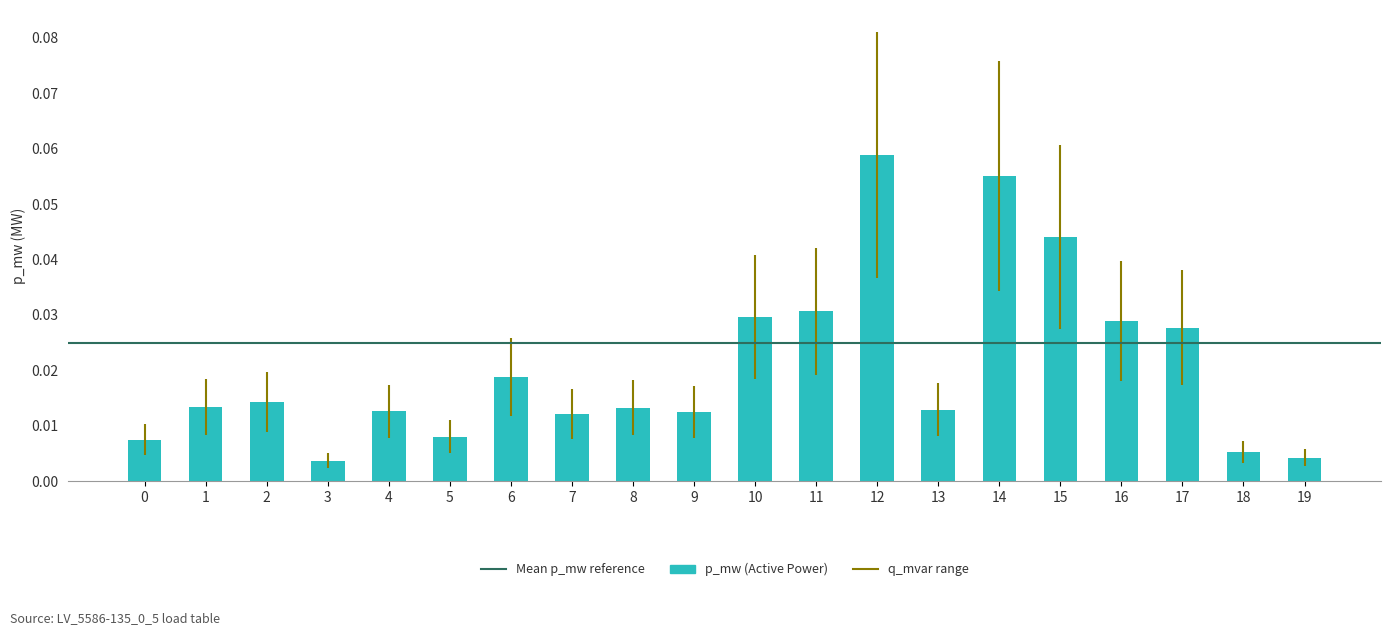

The chart shows a value of 0.0 at 14. True or false?

False